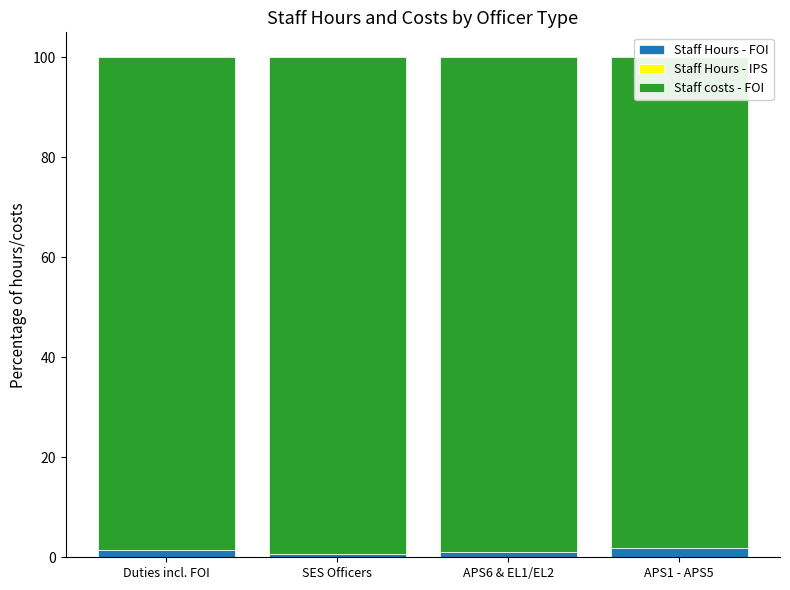

What is the difference between the highest and lowest values at SES Officers?

99.4